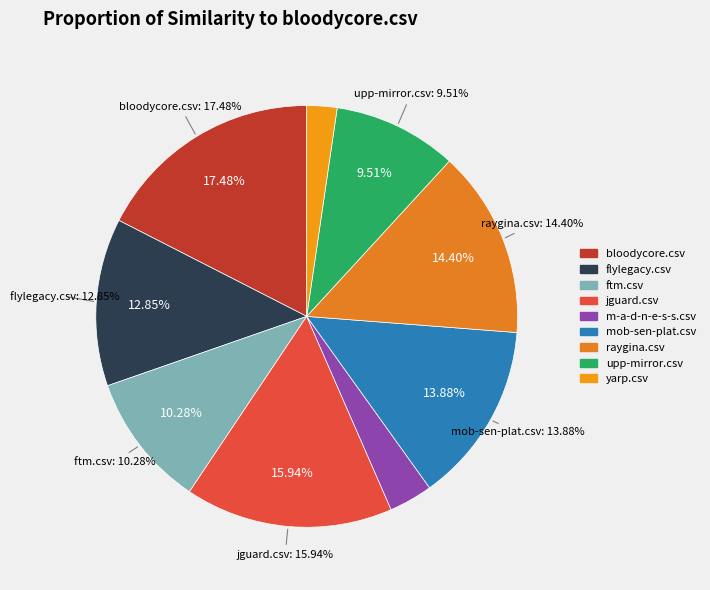

The m-a-d-n-e-s-s.csv slice represents 1% of the pie. True or false?

False